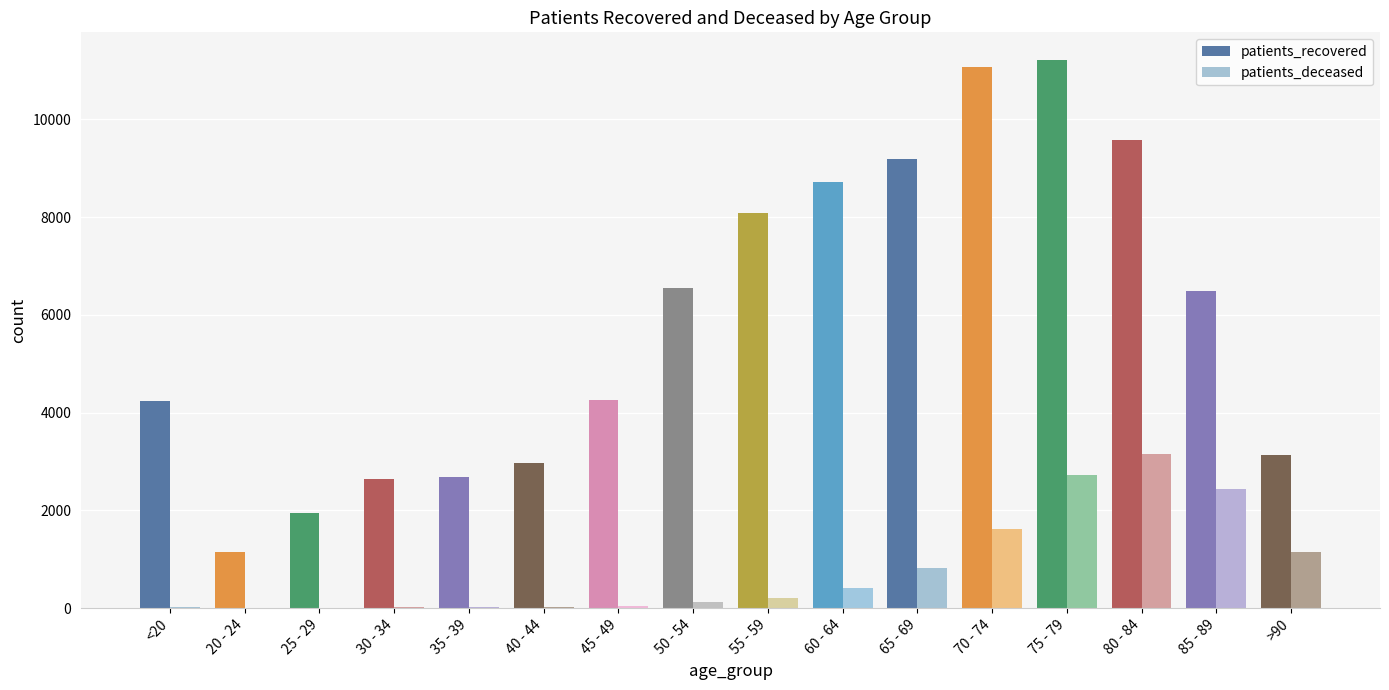

How many series are shown in this chart?

2